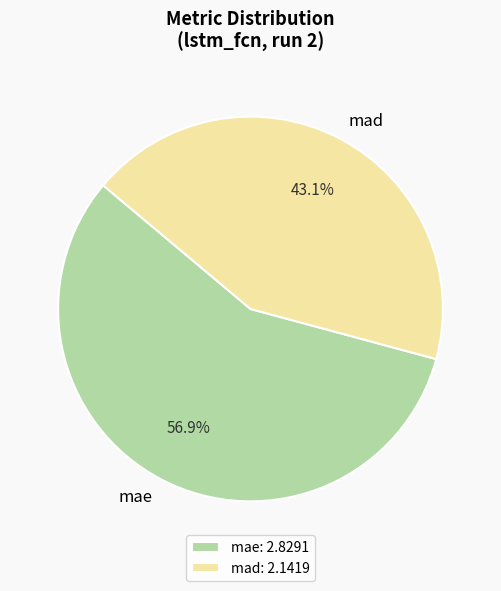

Which slice is the largest?

mae